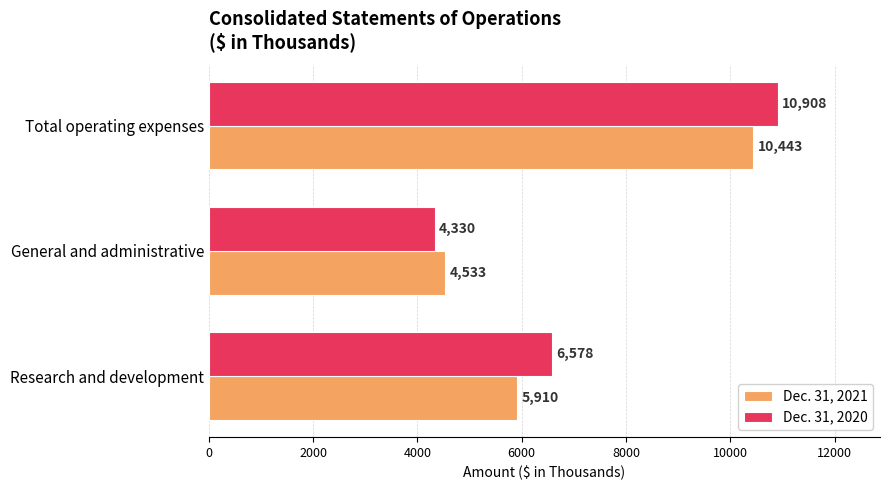

Where is Dec. 31, 2021 nearest to the value 7488?

Research and development